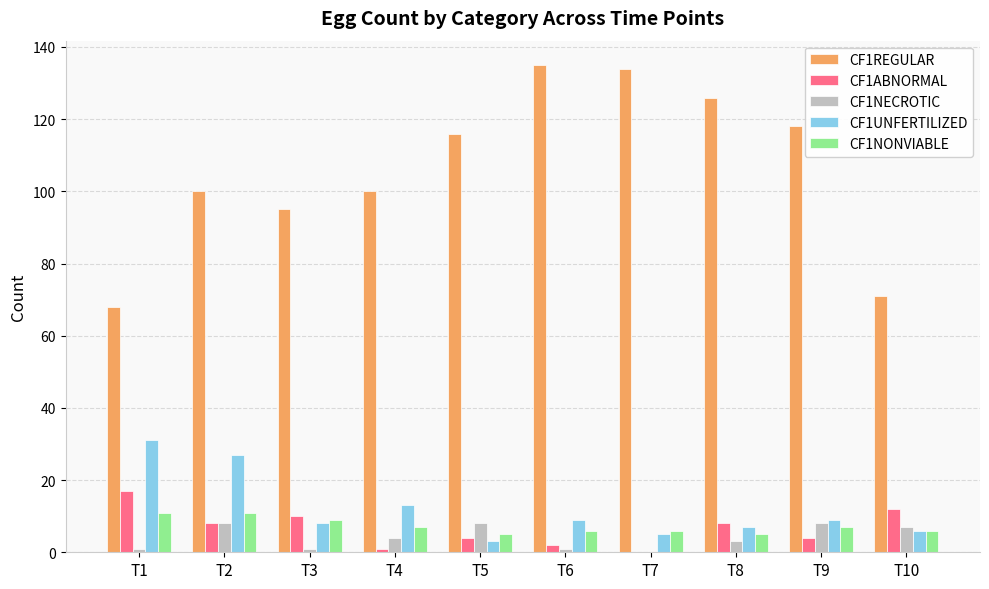

Is the value of CF1NONVIABLE at T3 greater than the value of CF1UNFERTILIZED at T1?

No